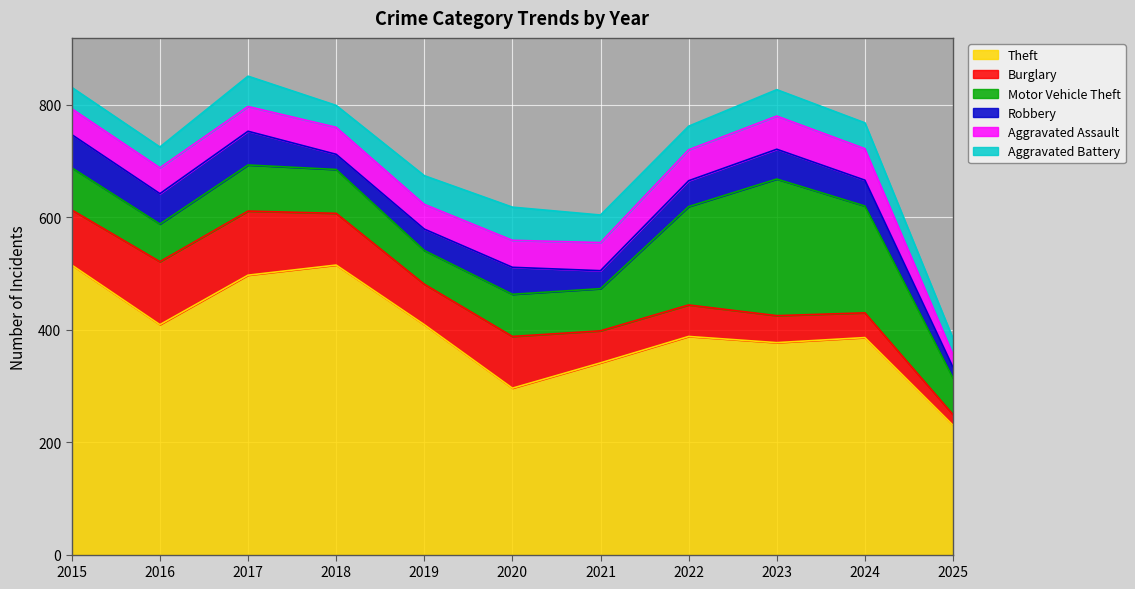

What is the sum of the Aggravated Assault values at 2021 and 2023?

109